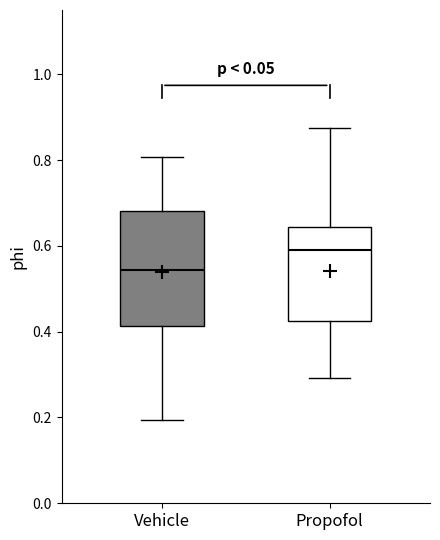

Comparing the boxes themselves (not the whiskers), which one is the tallest?

Vehicle